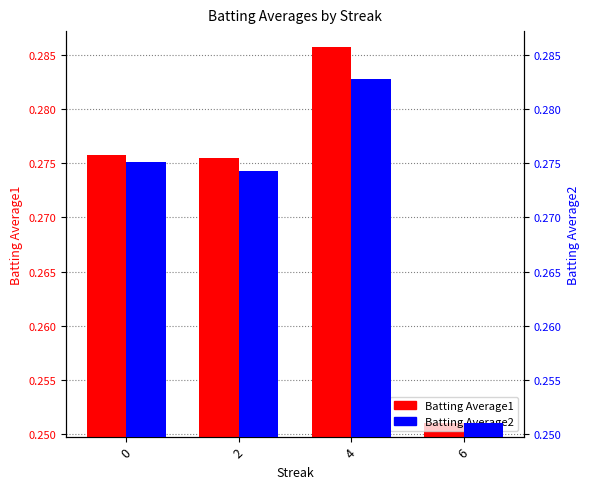

What is the total value across all series at 6?

0.5